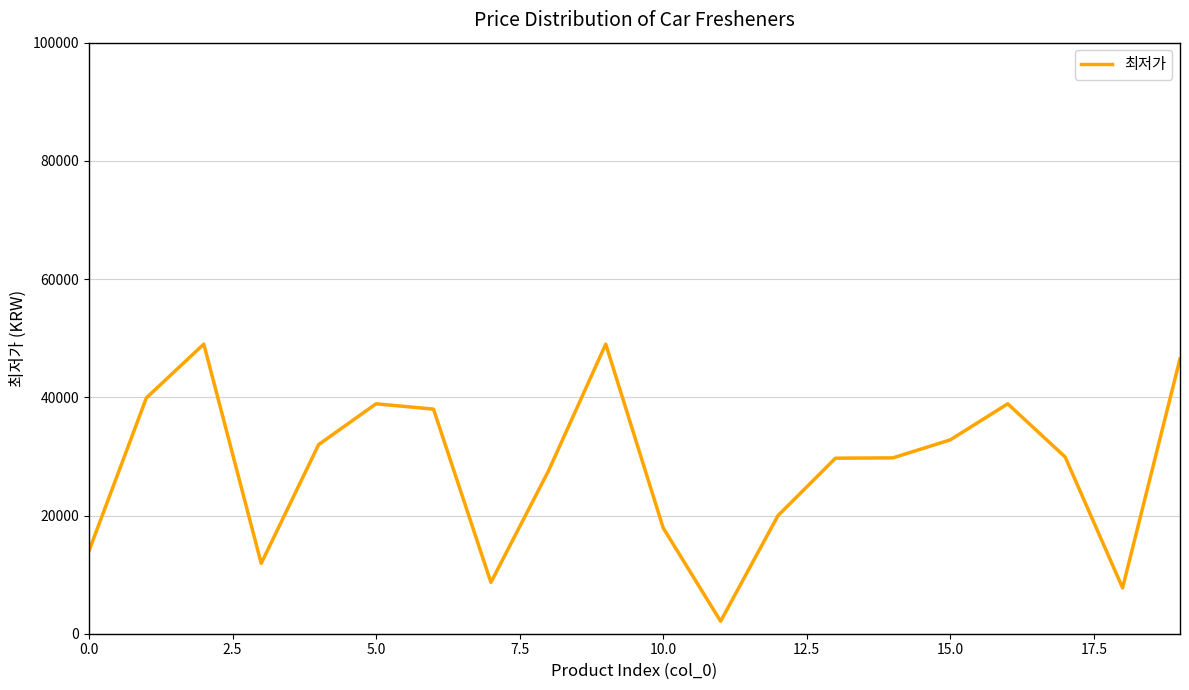

True or false: there are more than 1 points higher than both neighbors.

True